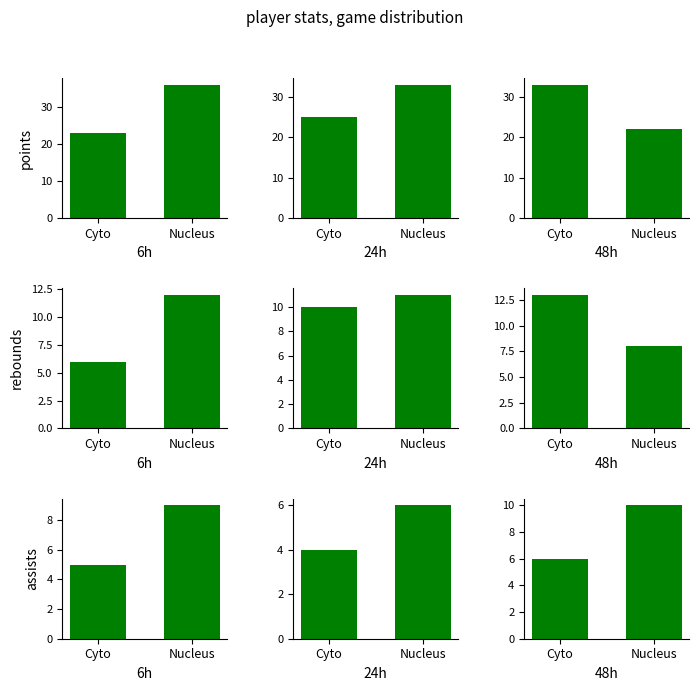

At which label does rebounds reach its minimum?

Nucleus